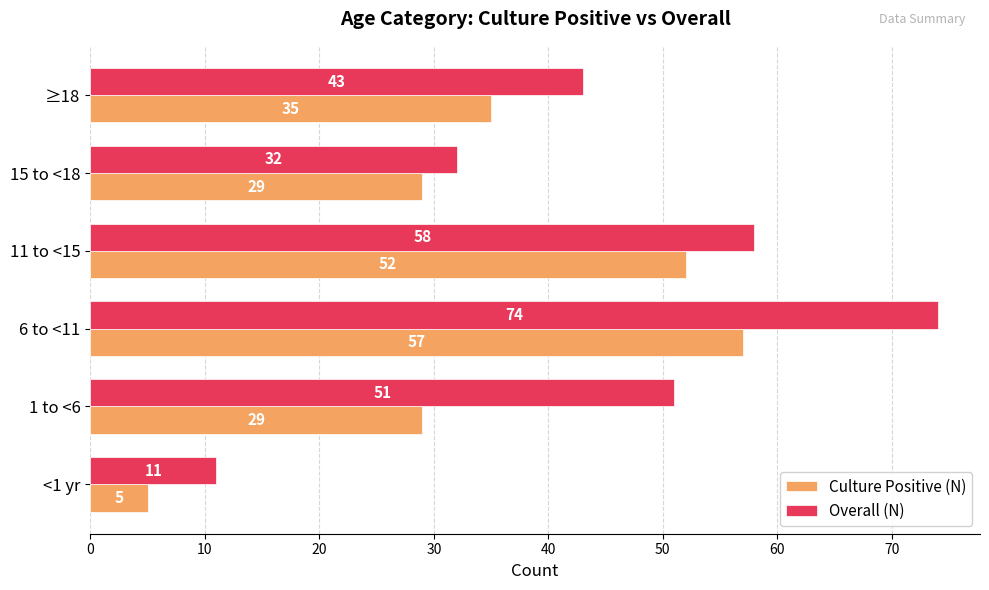

Rank the series by their average value, from highest to lowest.

Overall (N), Culture Positive (N)